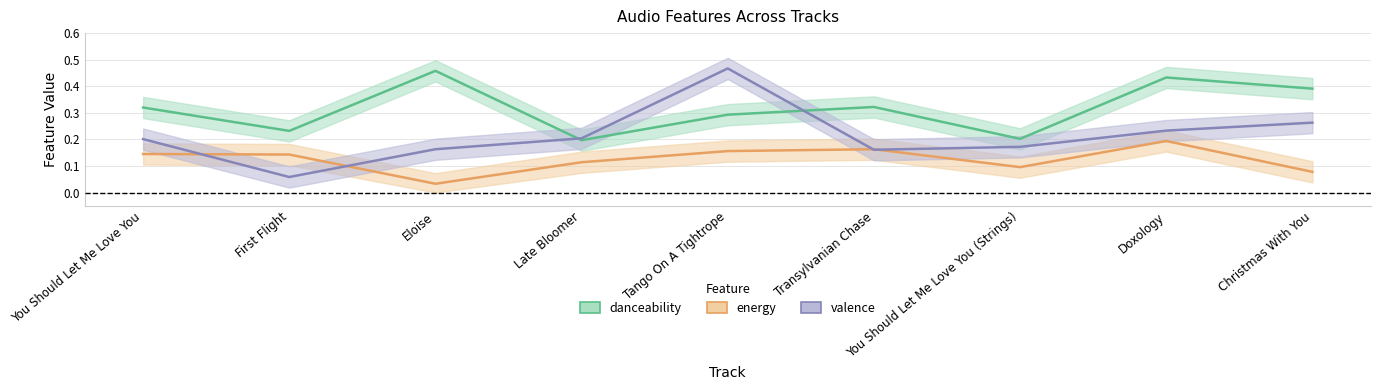

List the series in order of their peak value, lowest first.

energy, danceability, valence